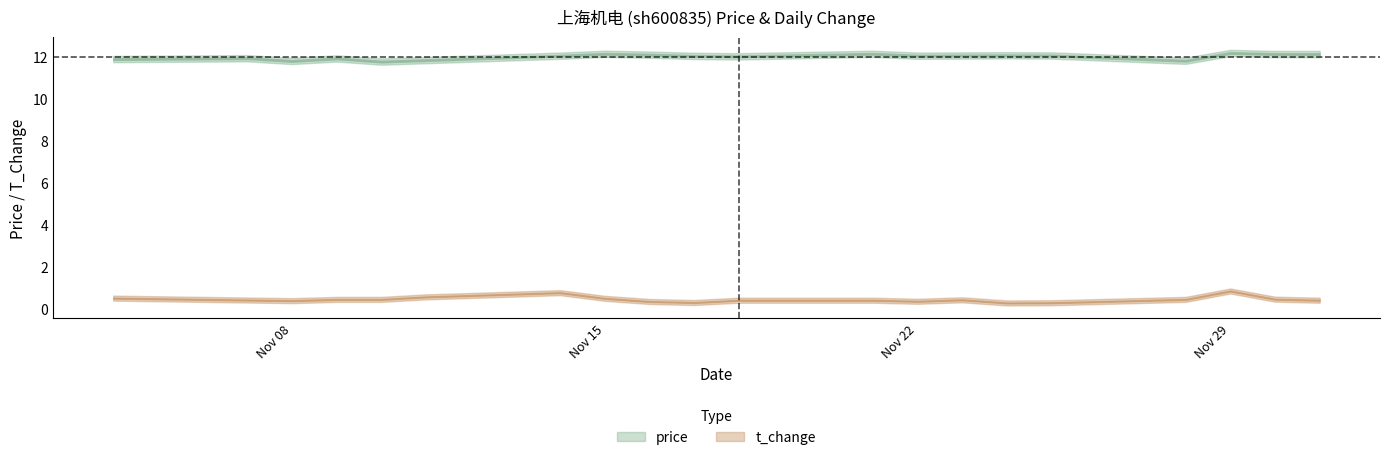

Reading left to right, transcribe all the data shown in this chart.

price: 11.9	11.9	11.8	11.9	11.8	11.8	12.1	12.2	12.1	12.1	12.0	12.2	12.1	12.1	12.1	12.1	11.8	12.2	12.1	12.1
t_change: 0.5	0.4	0.4	0.5	0.5	0.6	0.8	0.5	0.3	0.3	0.4	0.4	0.4	0.4	0.3	0.3	0.5	0.8	0.5	0.4